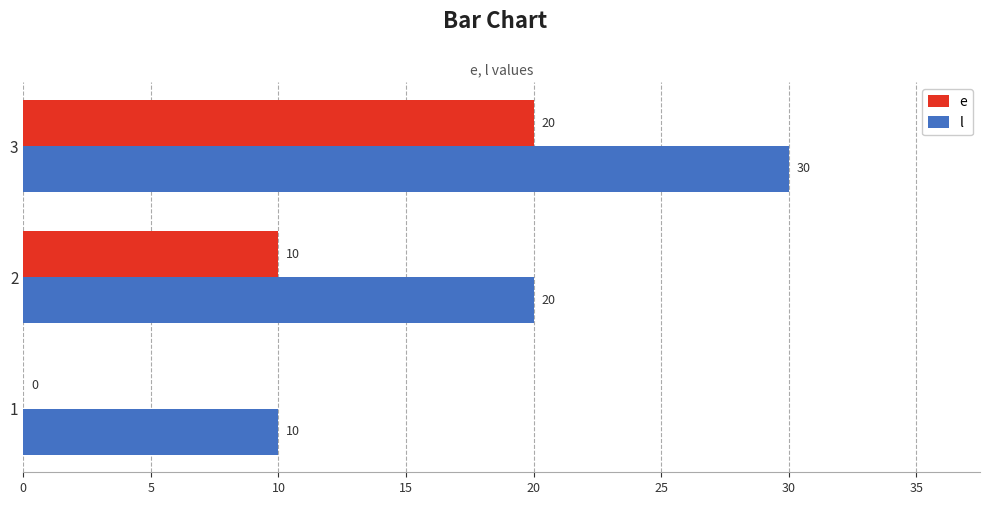

What is the maximum value shown in the chart?

30